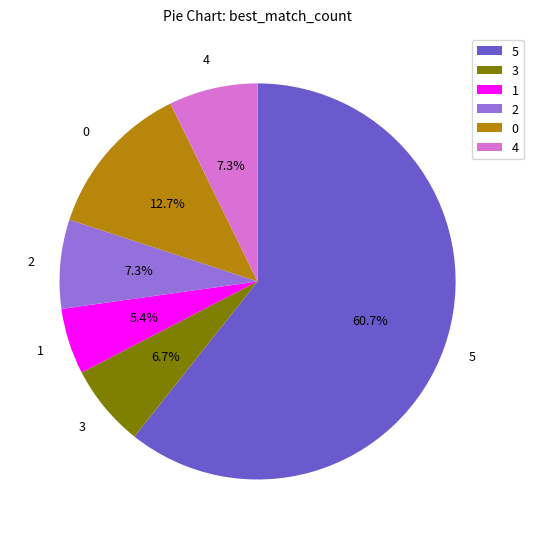

Does any single category account for the majority?

Yes